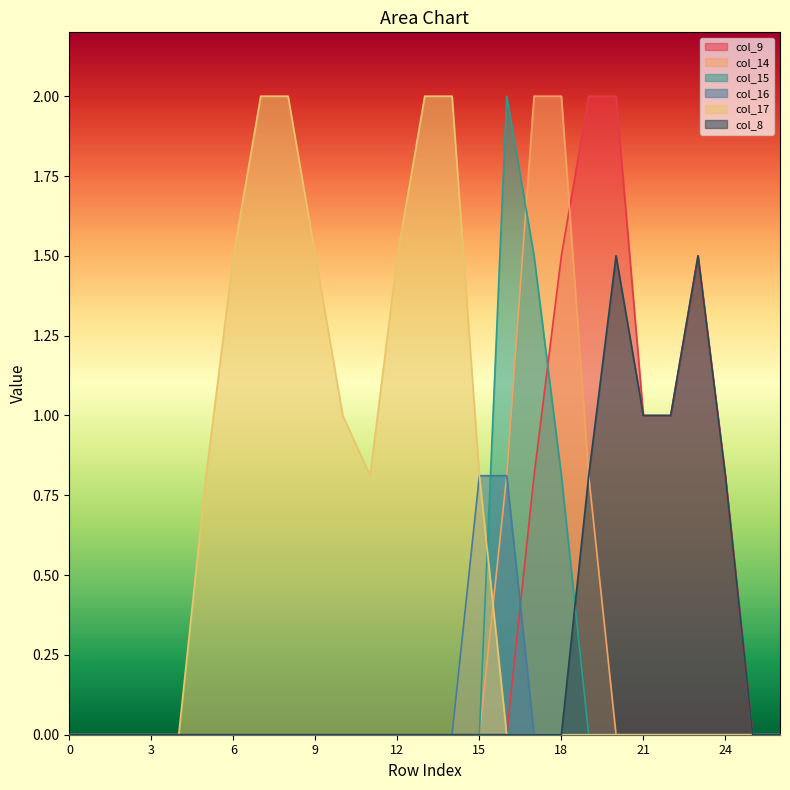

What is the maximum value shown in the chart?

2.0